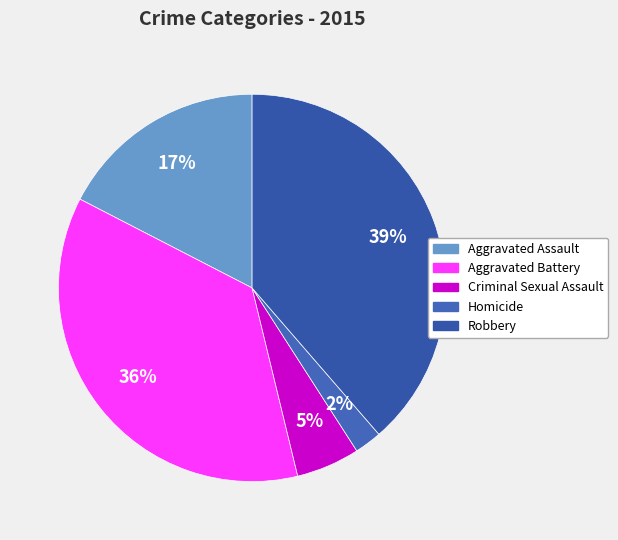

What percentage is the Aggravated Battery slice, to the nearest percent?

36%